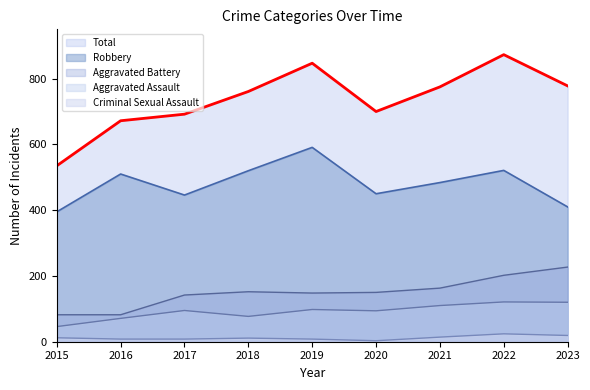

True or false: Aggravated Assault has a value of 112 at 2016.

False